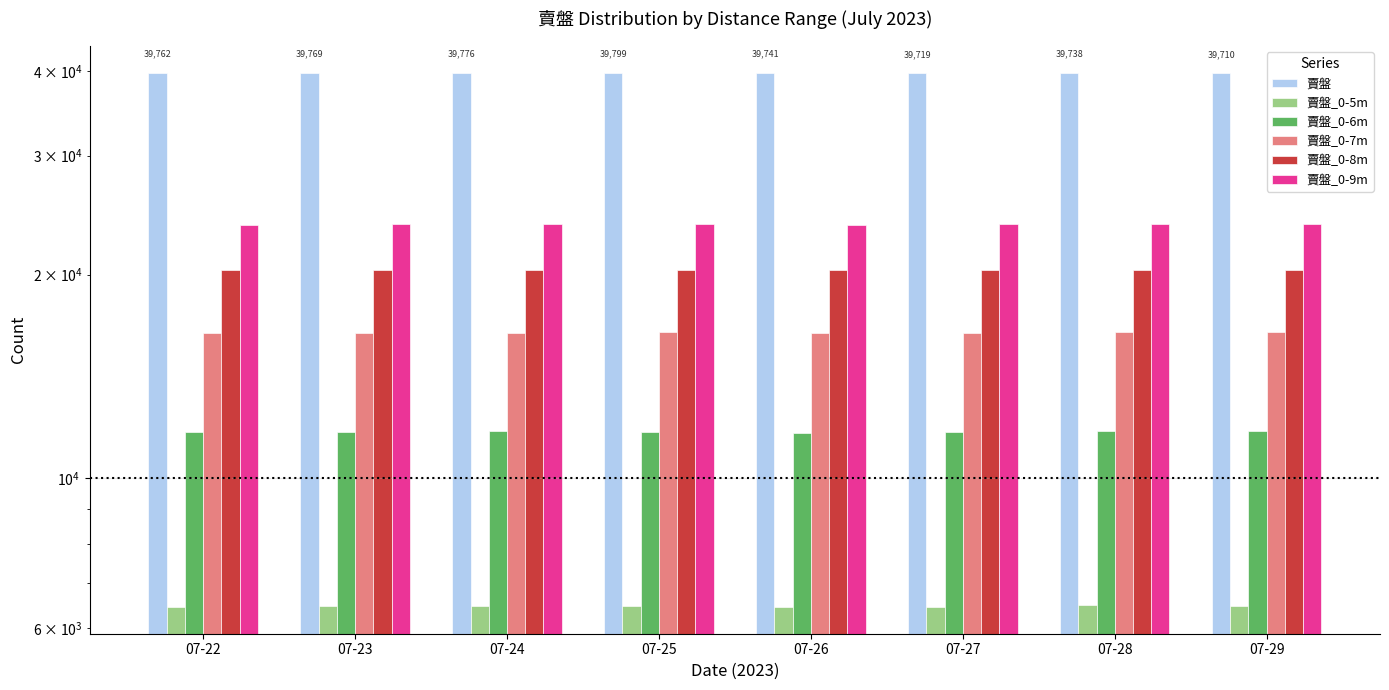

Between 07-28 and 07-24, which is larger?

07-24